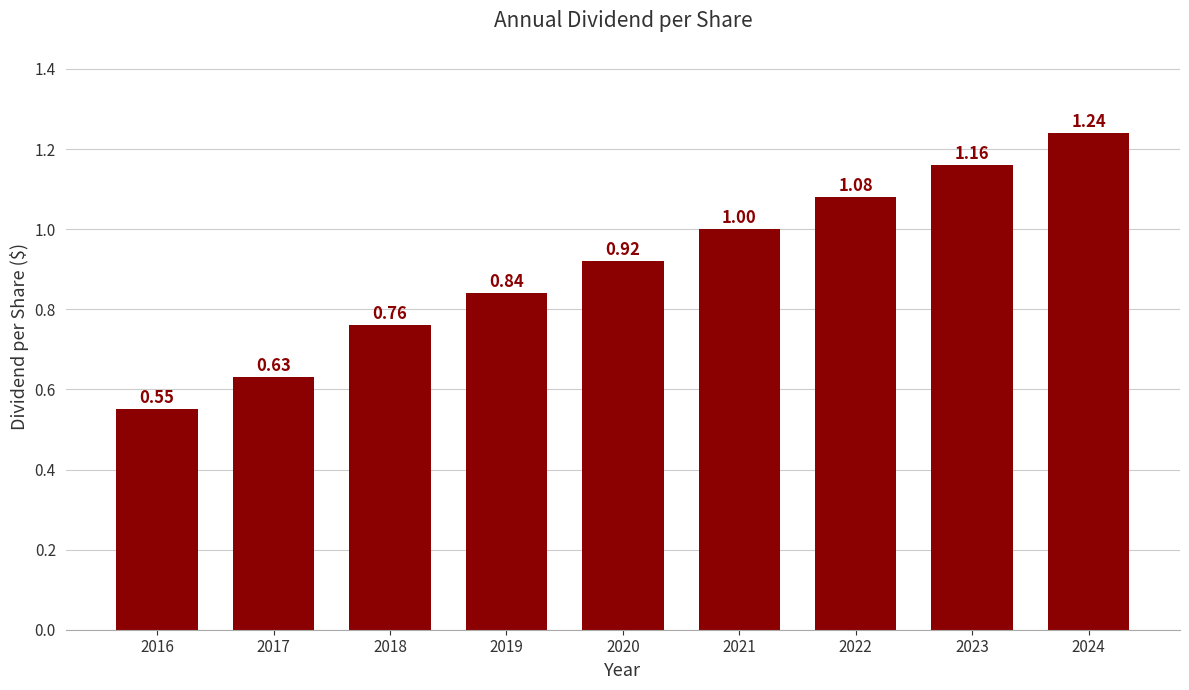

What is the sum of all values?

8.2